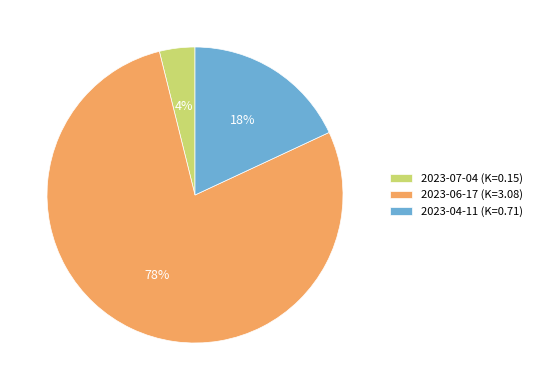

Is 2023-06-17 (K=3.08) the majority of the pie?

Yes